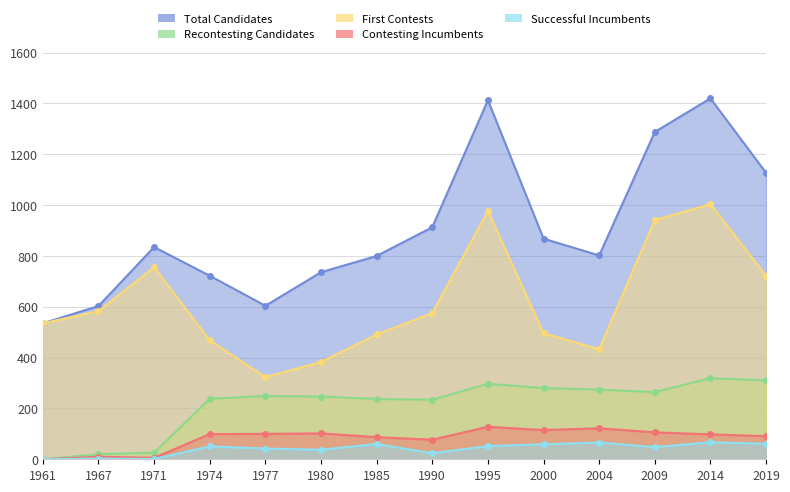

What is the sum of the First_Contests values at 2004 and 1967?

1016